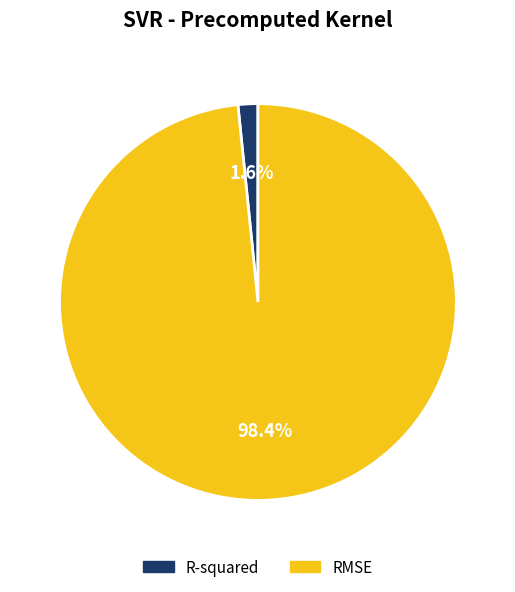

Combined, do R-squared and RMSE account for over 50%?

Yes